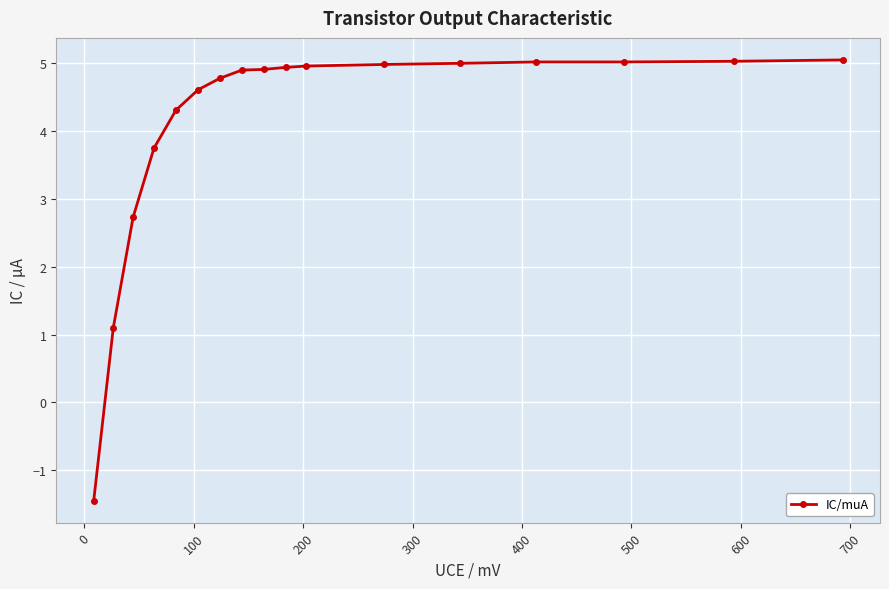

What is the smallest value displayed?

-1.4